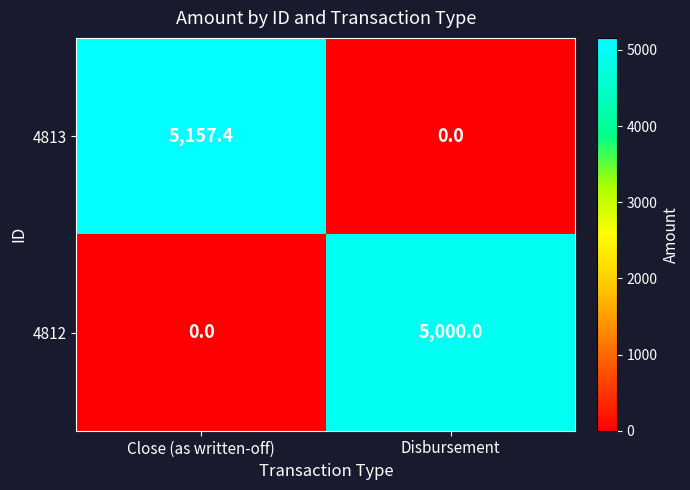

True or false: 4813 has a value of 5157.4 at Close (as written-off).

True